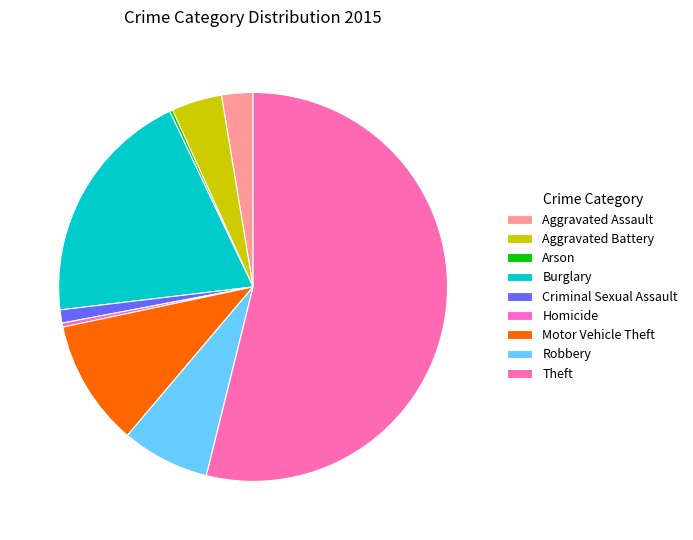

What is the change in value from Aggravated Assault to Criminal Sexual Assault?

-18